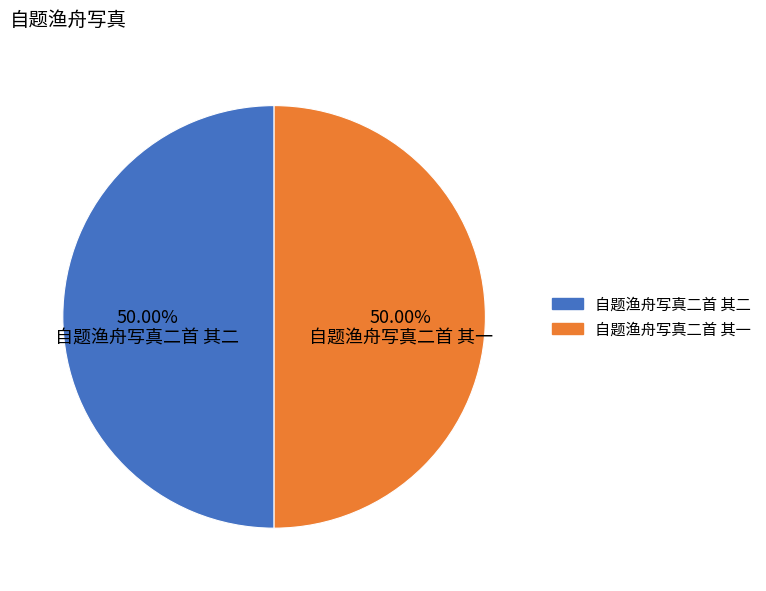

What is the ratio of the value at 自题渔舟写真二首 其一 to the value at 自题渔舟写真二首 其二?

1.0